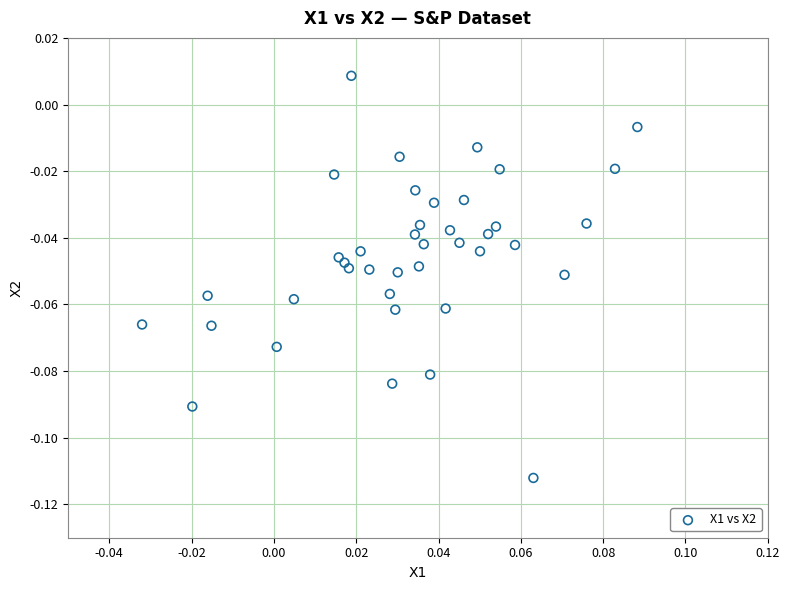

How many points are shown in the scatter plot?

40